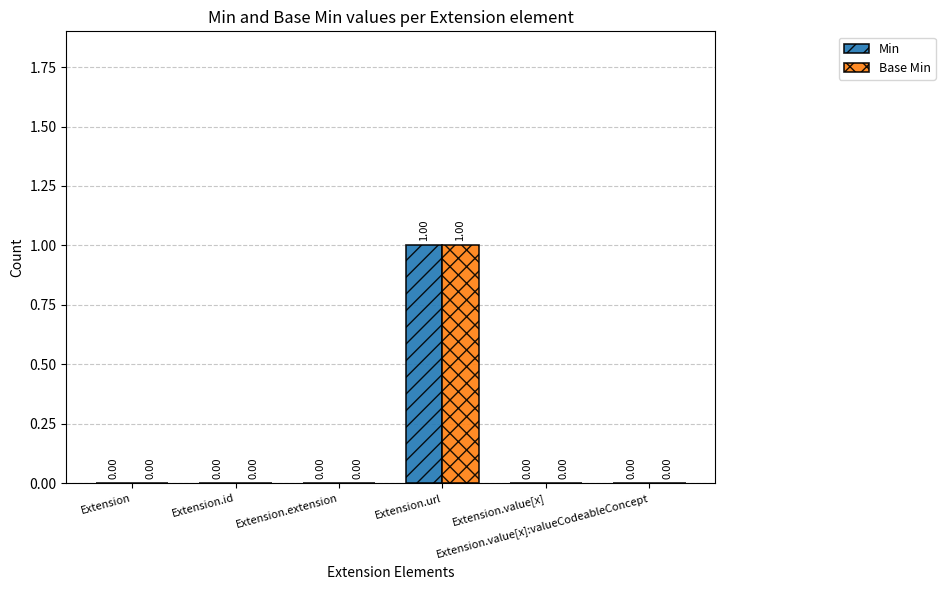

How many series are shown in this chart?

2